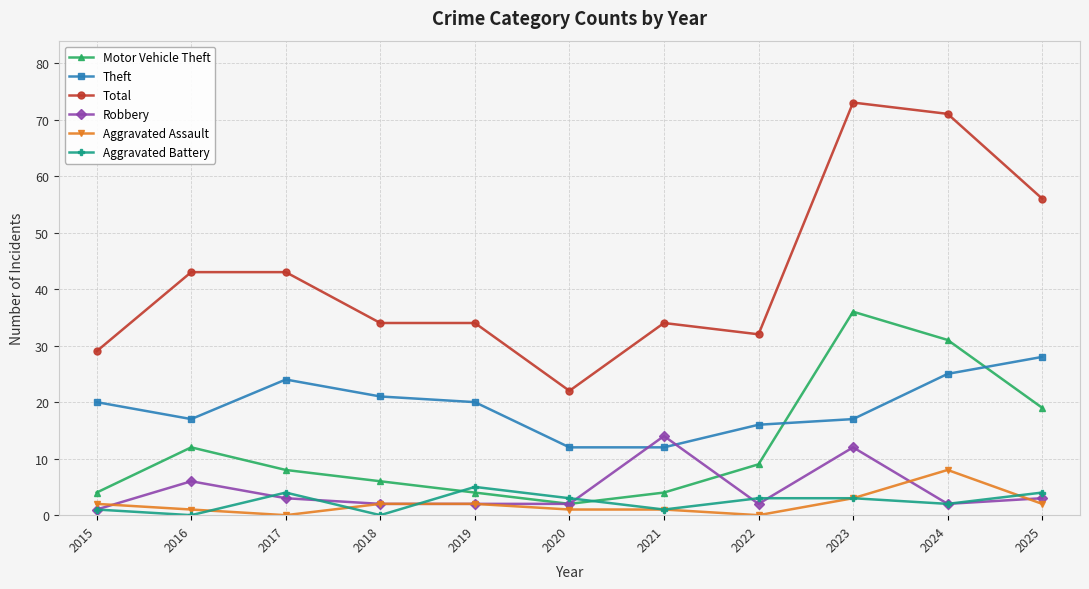

Count the number of categories in the chart.

11